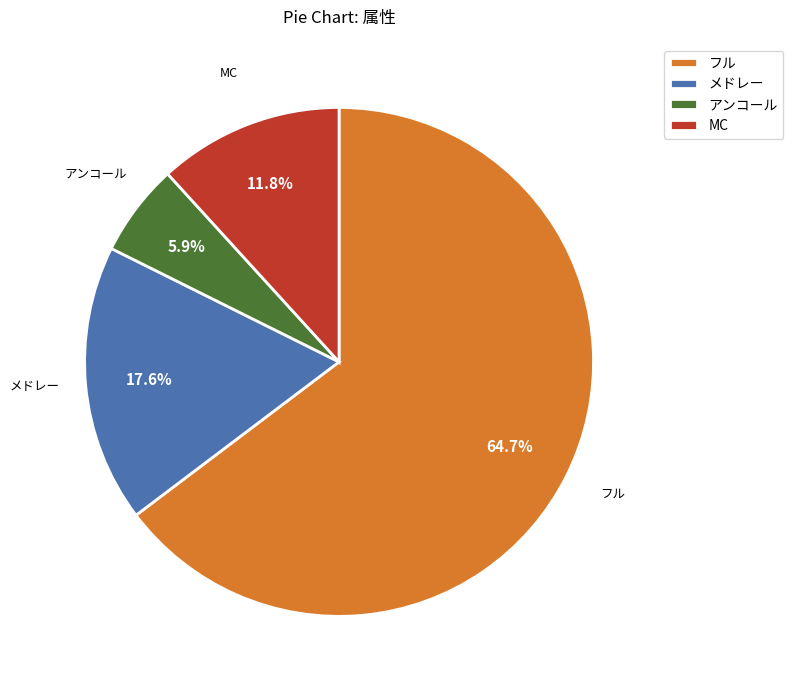

How many slices are in this pie chart?

4